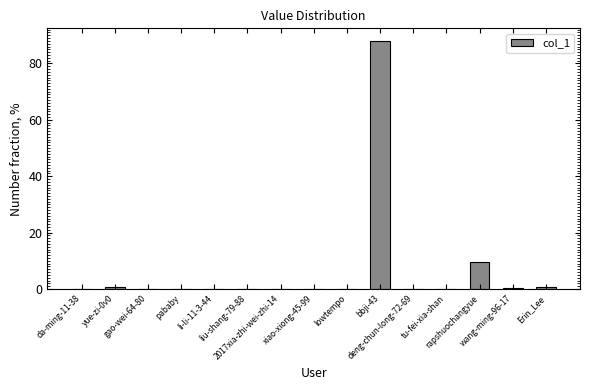

What is the greatest value displayed?

88.0